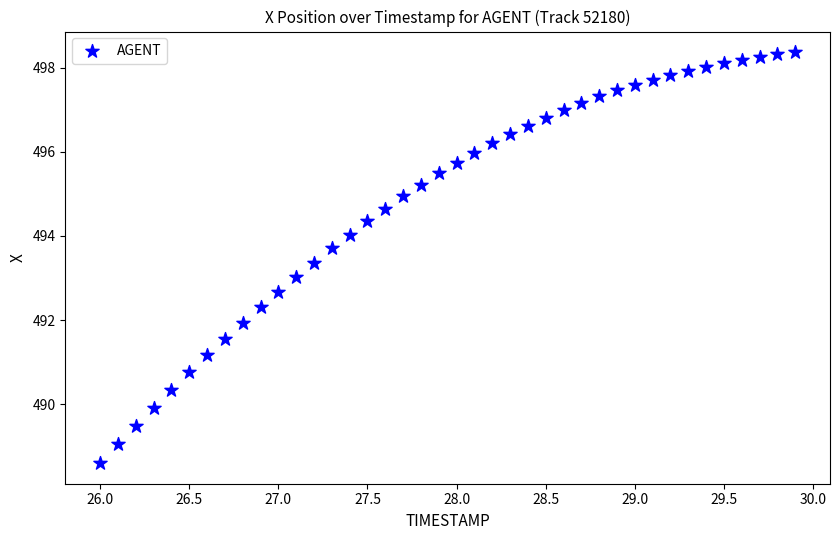

What is the range of X values (max minus min)?

3.9